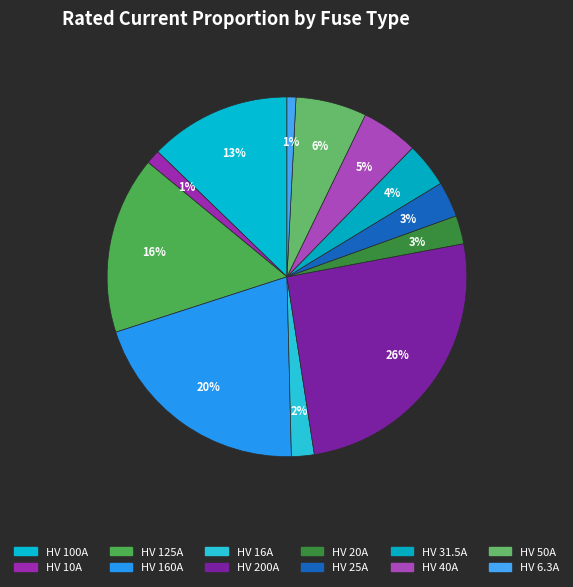

Which slice is the smallest?

HV 6.3A